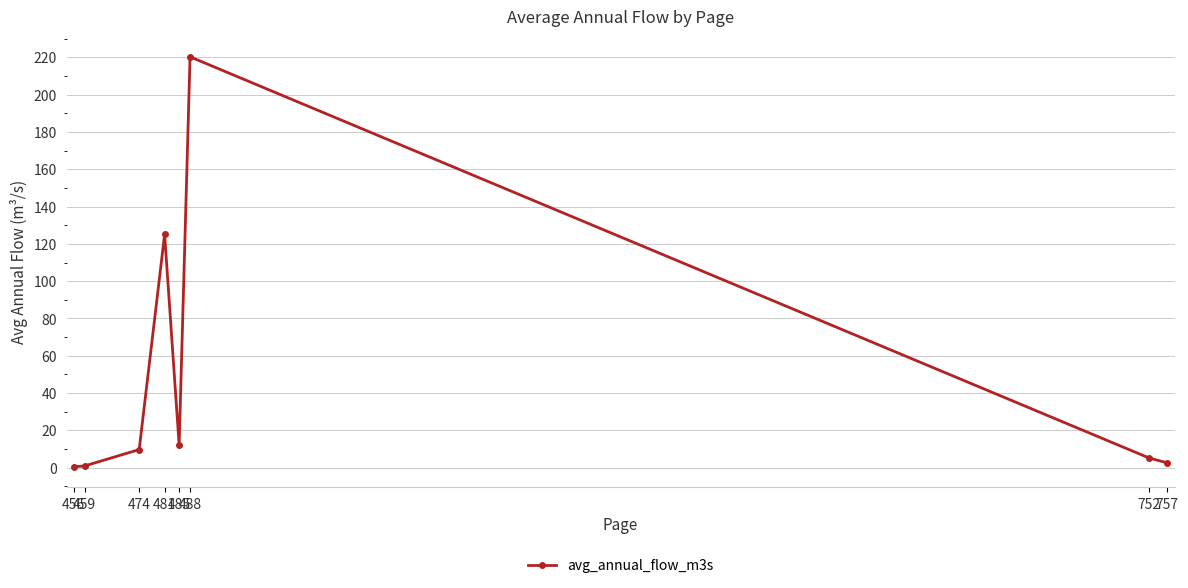

What is the greatest value displayed?

220.3